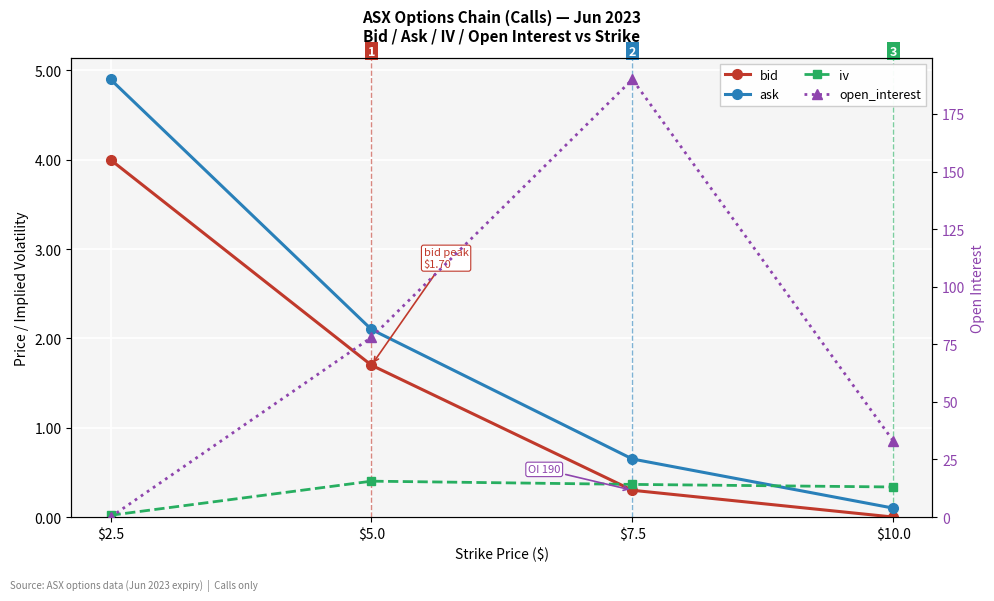

What is the greatest value displayed?

190.0